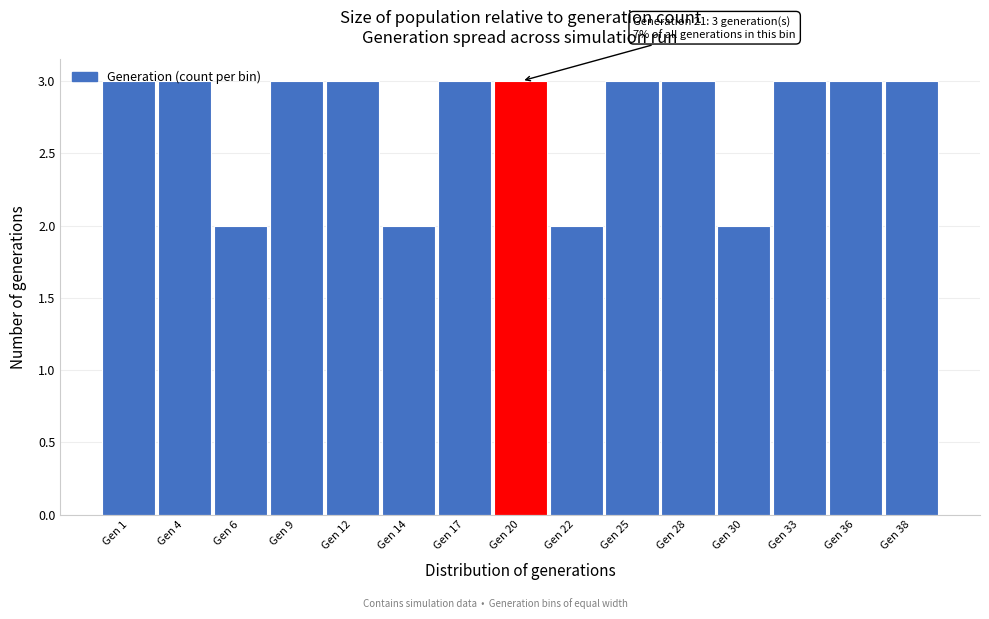

What is the value of the 10th bar from the left?

3